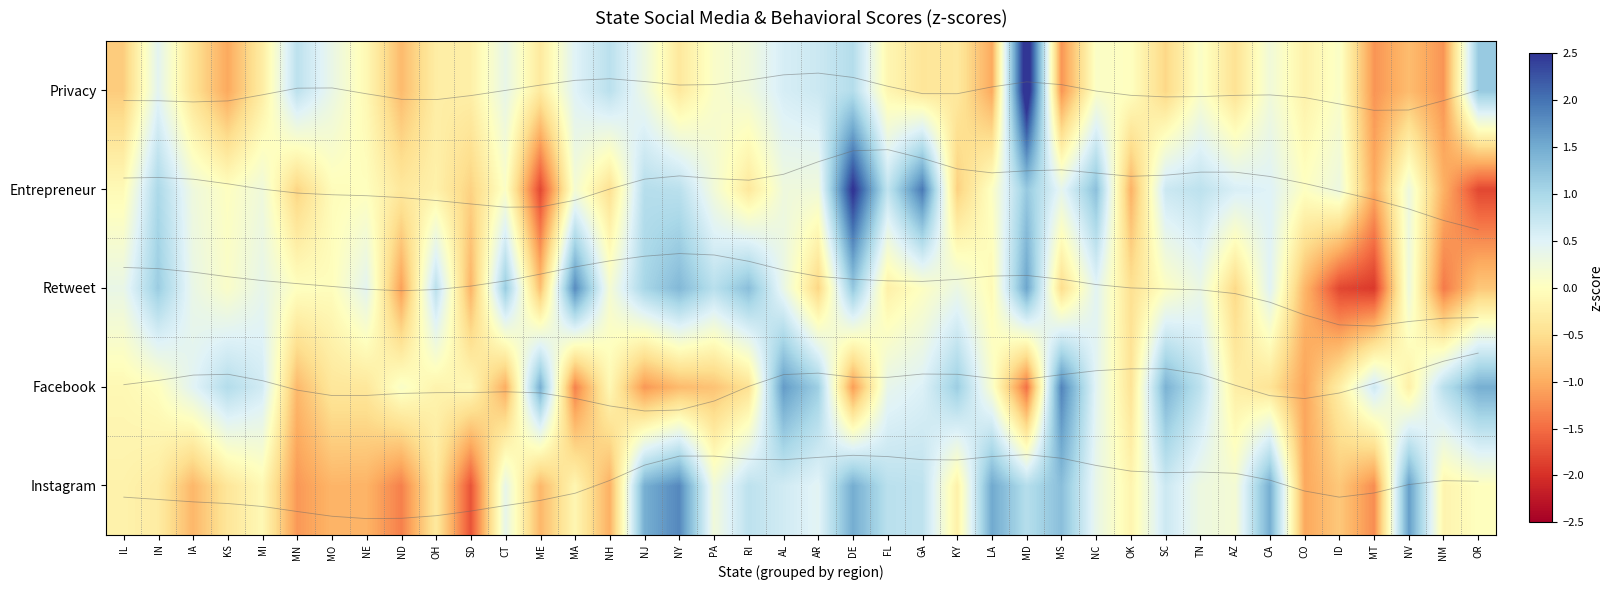

List the labels in order of Instagram value, smallest first.

NE, ND, MO, OH, MN, SD, MI, CT, KS, IA, ME, IN, IL, ID, MA, MT, CO, NV, OR, NM, NH, CA, AZ, SC, TN, OK, NC, NJ, KY, AL, GA, RI, MS, AR, FL, LA, PA, NY, DE, MD